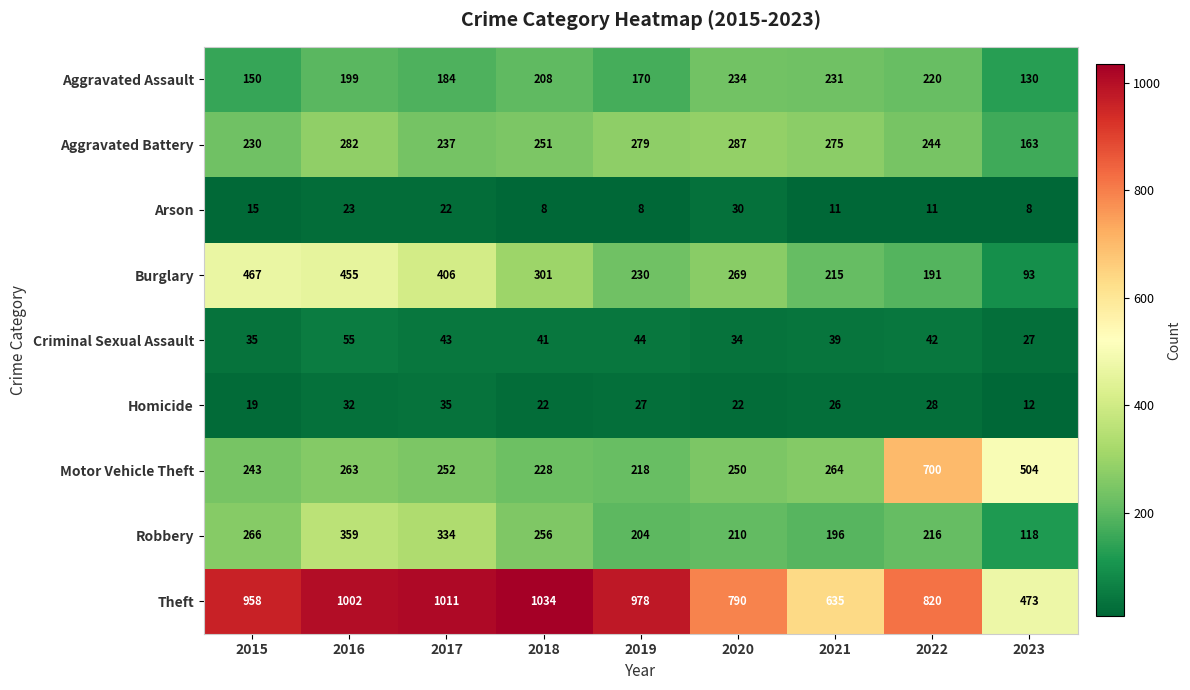

How many distinct data groups are displayed?

9